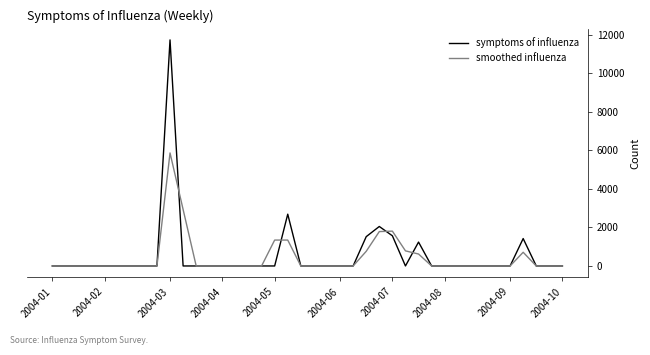

What is the highest value of the smoothed influenza series?

5872.8